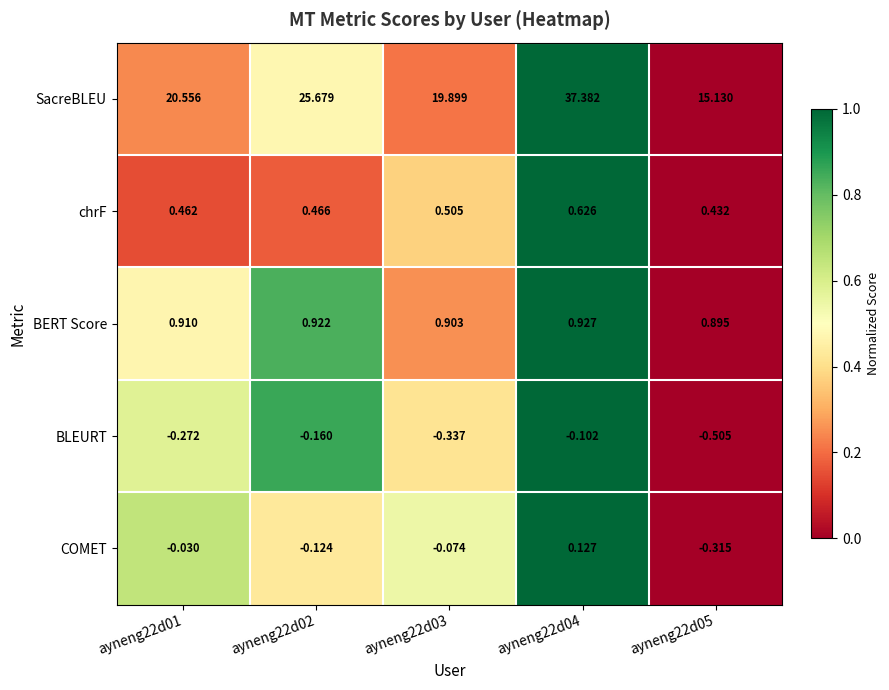

Count the number of categories in the chart.

5